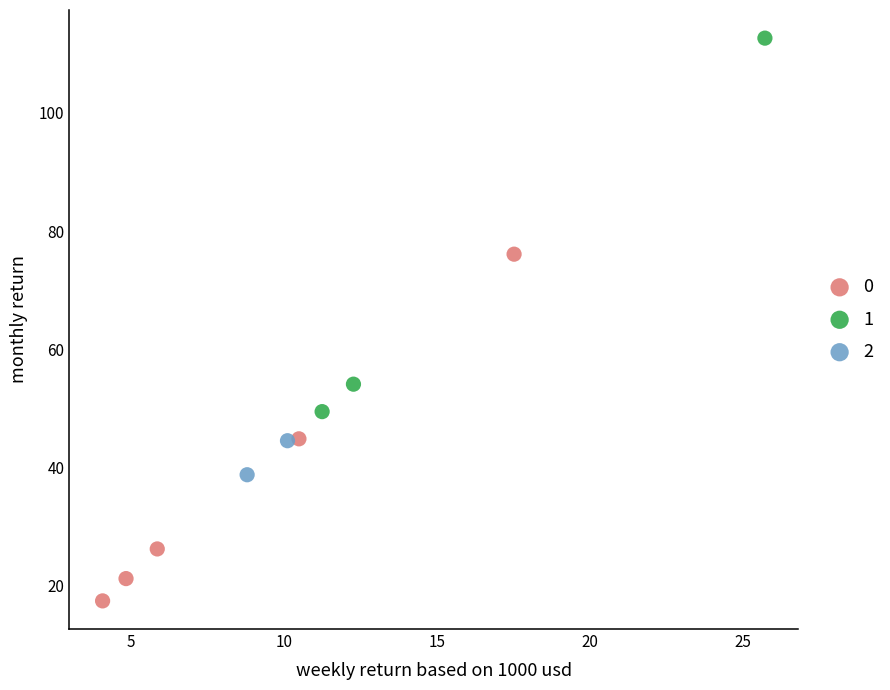

Which series contains the highest Y value?

1